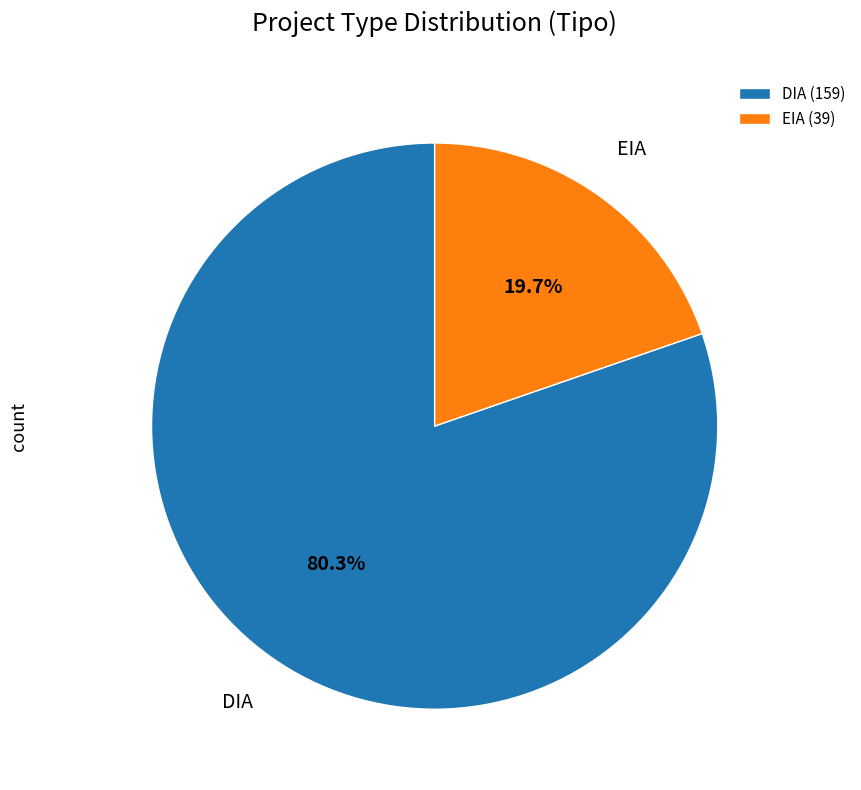

True or false: DIA accounts for 67% of the total.

False